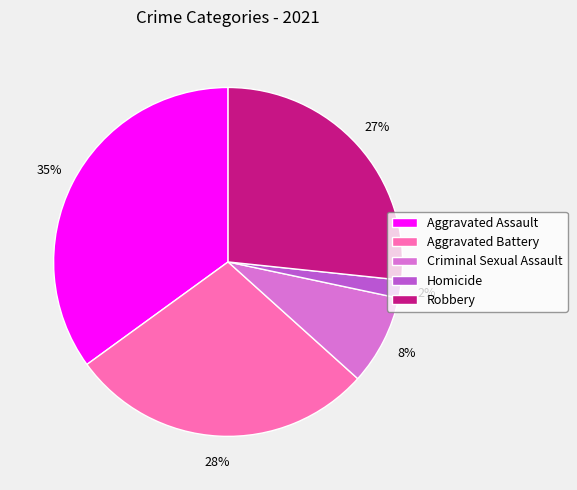

True or false: Criminal Sexual Assault accounts for 8% of the total.

True